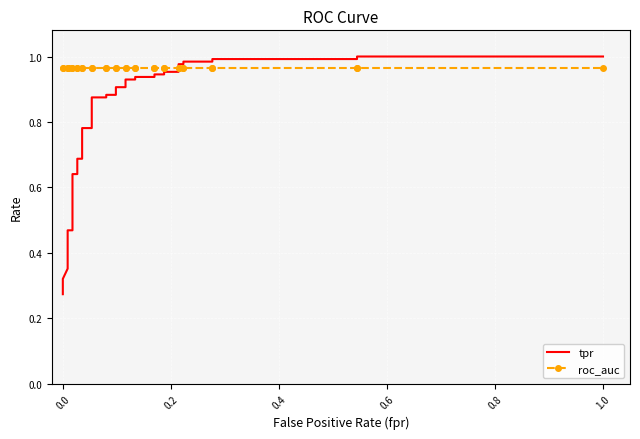

What is the value of the roc_auc point at the 29th from the left?

1.0